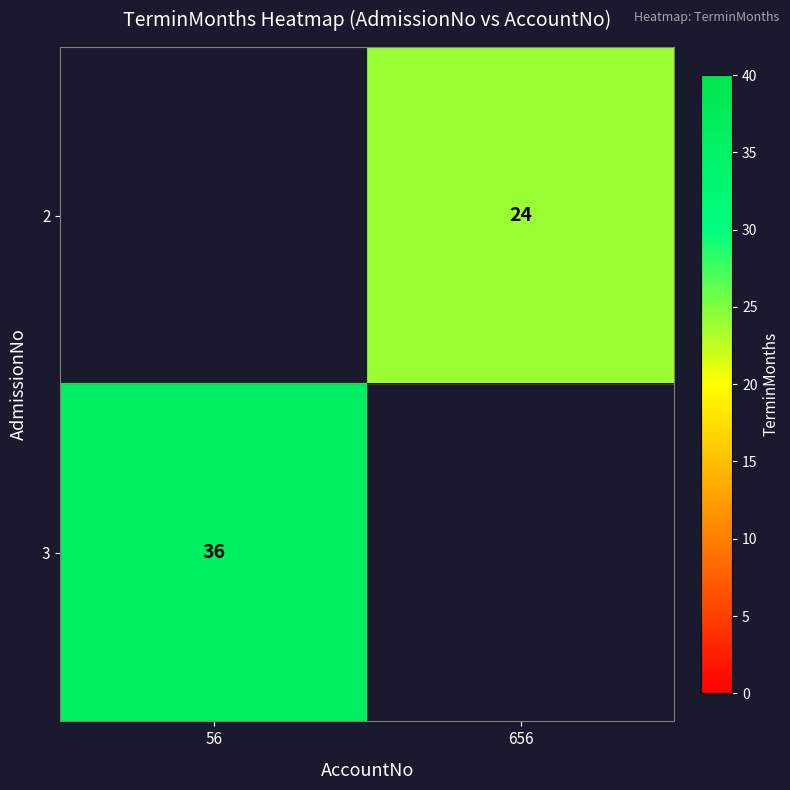

At which category is the sum across all series the highest?

56